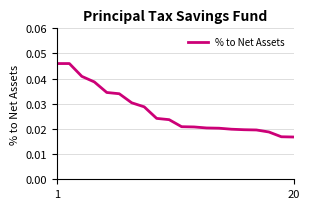

Does the chart display data point markers on the line(s)?

No